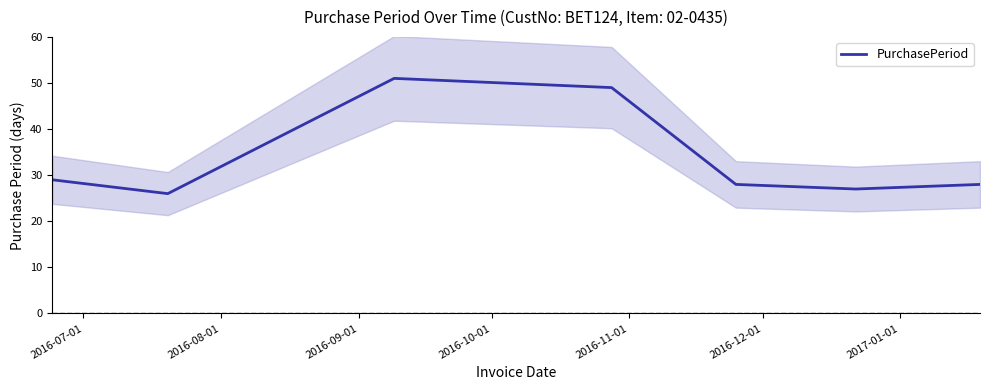

Rank the categories by value from highest to lowest.

2016-09-01, 2016-10-01, 2016-07-01, 2016-11-01, 2017-01-01, 2016-12-01, 2016-08-01